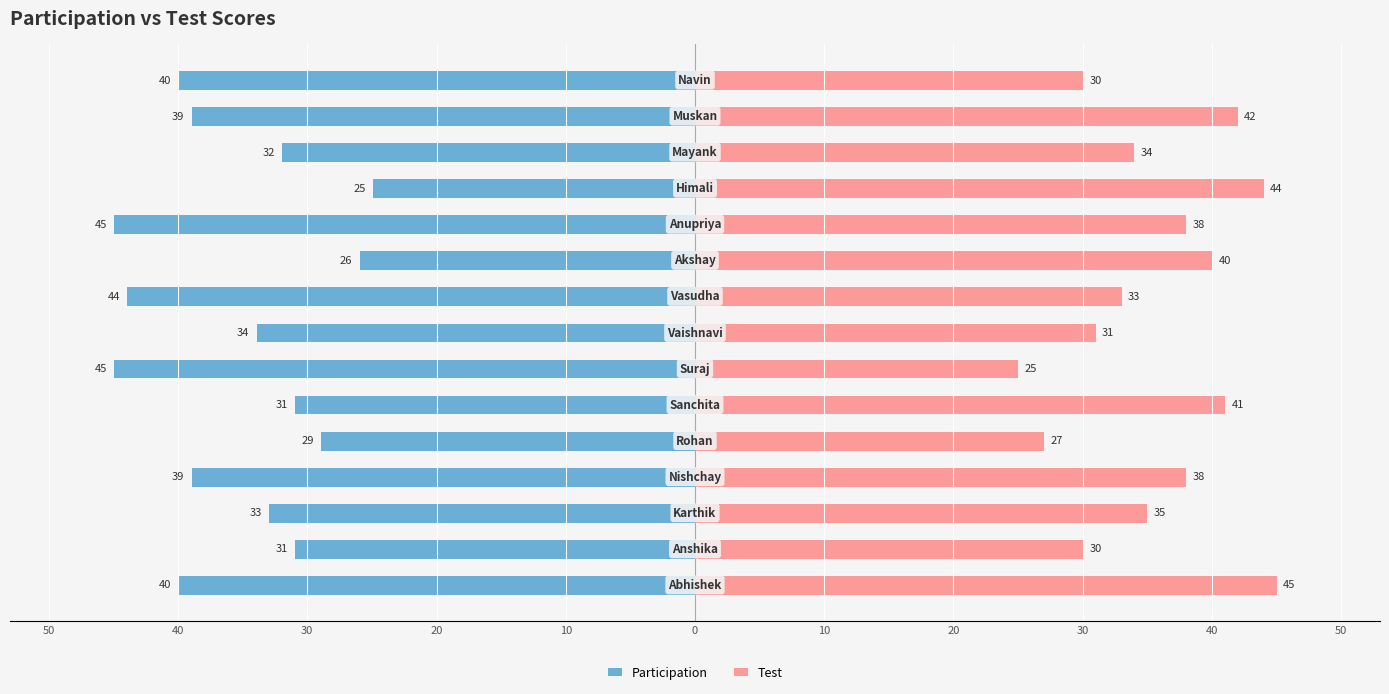

What is the value of the Test bar at the 14th from the left?

42